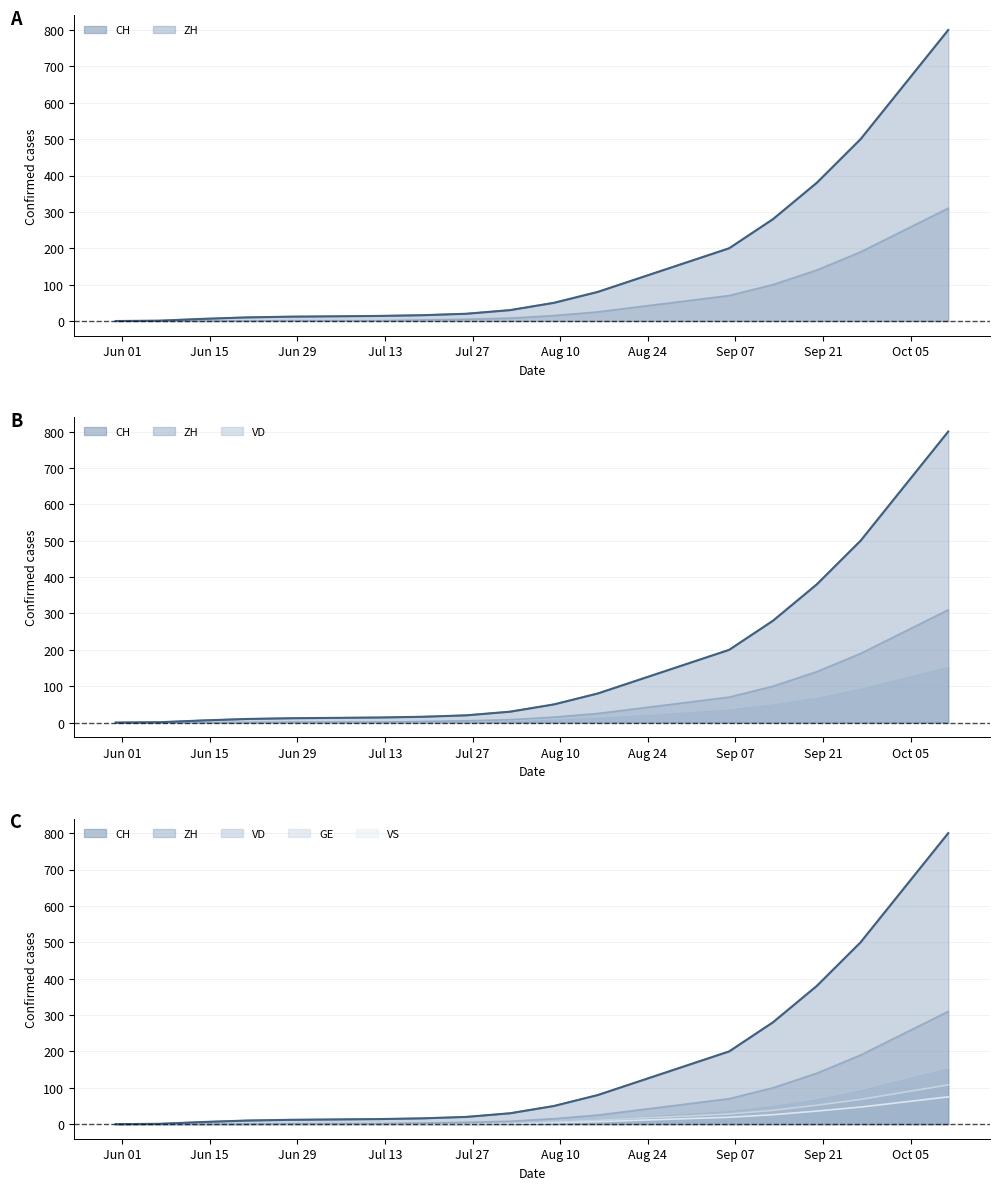

True or false: CH and ZH intersect in this chart.

False